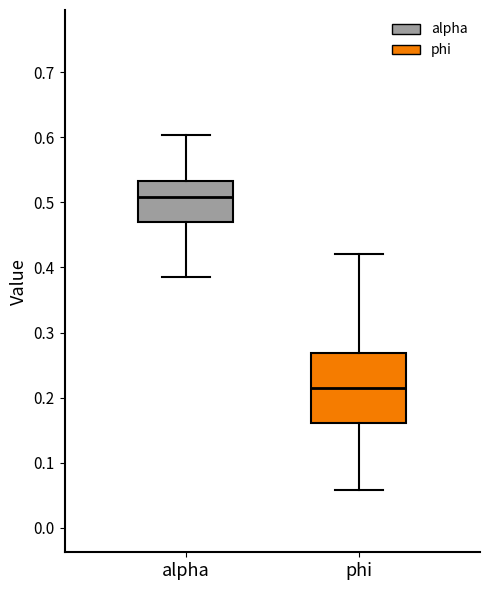

Reading left to right, transcribe this box plot: for each box, give where its median line is, the range the box spans, and where its two whiskers end, as read against the y-axis. The values are not printed on the chart, so give them approximately, as read against the axis.

alpha: median 0.51, box 0.47 to 0.53, whiskers 0.39 to 0.60
phi: median 0.21, box 0.16 to 0.27, whiskers 0.06 to 0.42